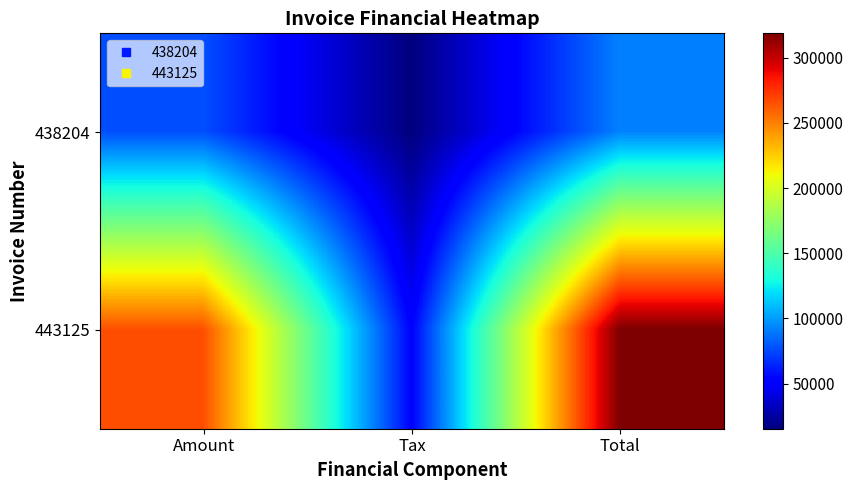

At how many categories does at least one series exceed 295993?

1